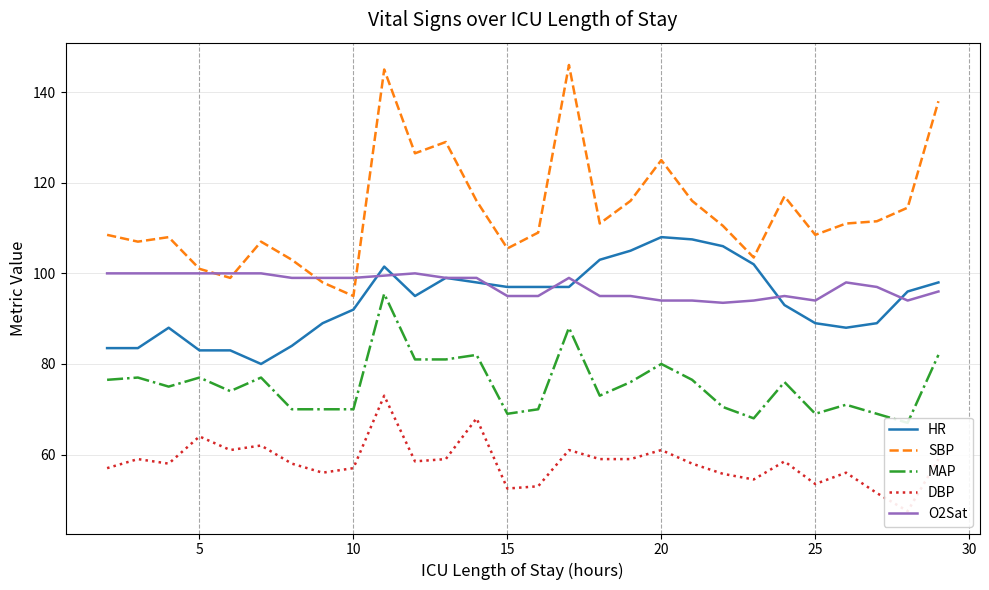

True or false: HR and DBP cross at least once.

False